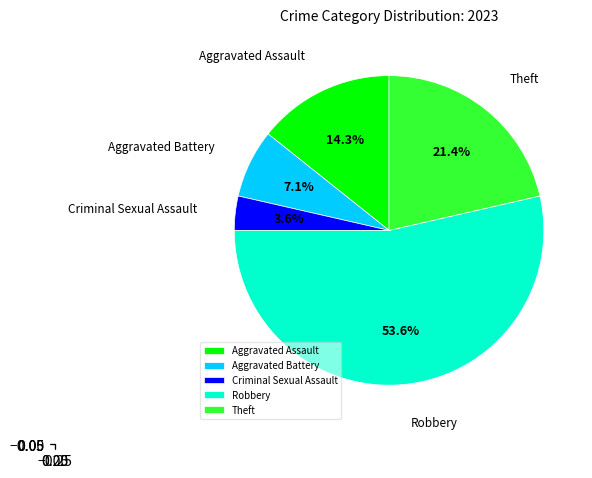

True or false: Robbery accounts for 47% of the total.

False